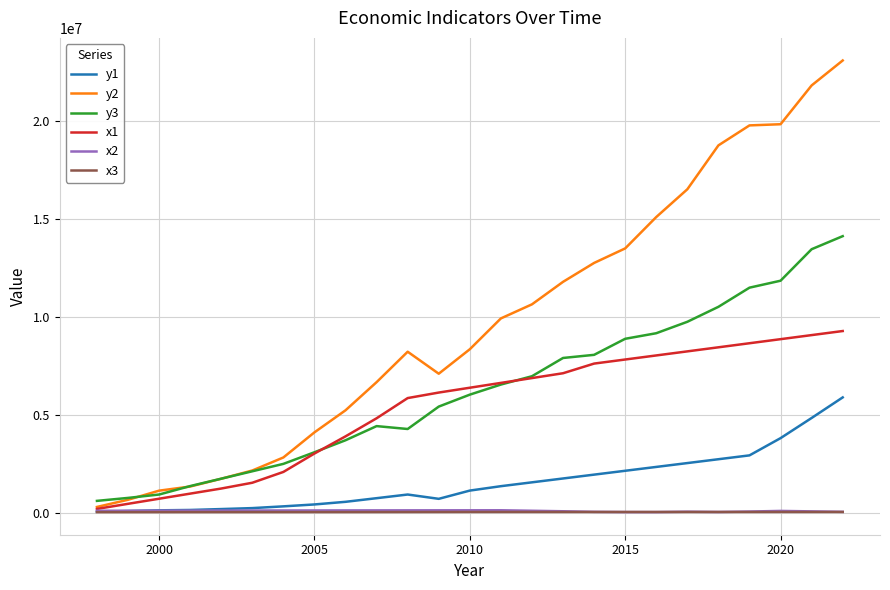

How many intersections are there between x2 and x3?

4